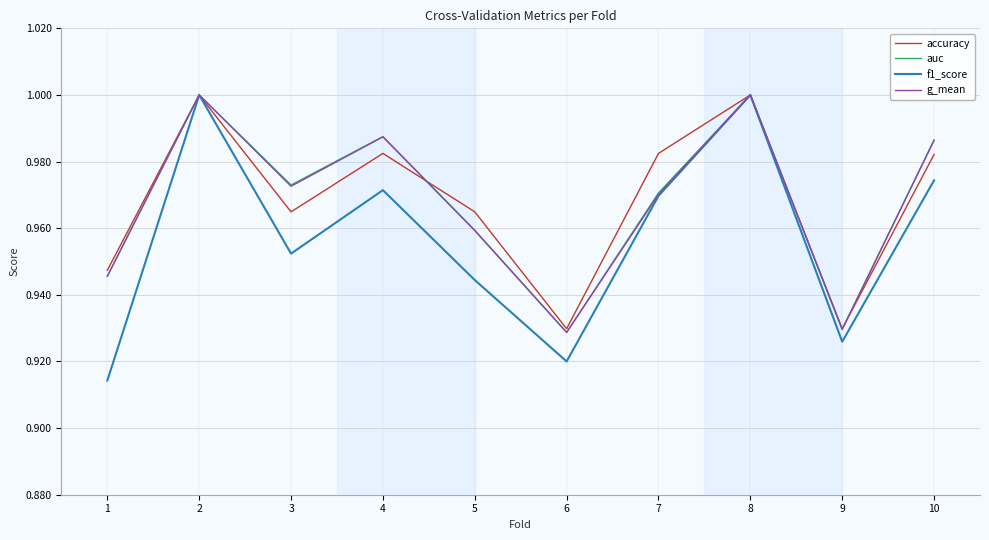

True or false: g_mean has a value of 0.3 at 8.

False